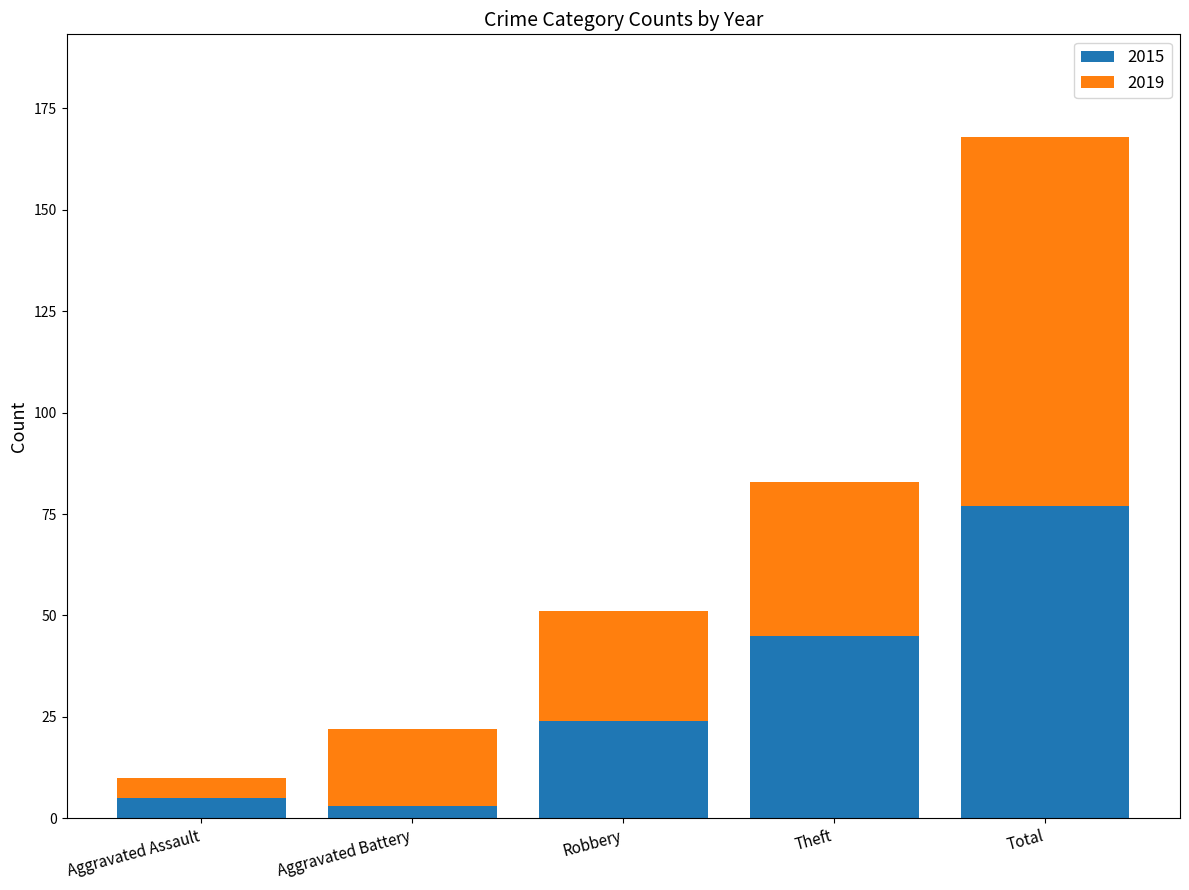

Reading left to right, what are the values for 2015?

5	3	24	45	77